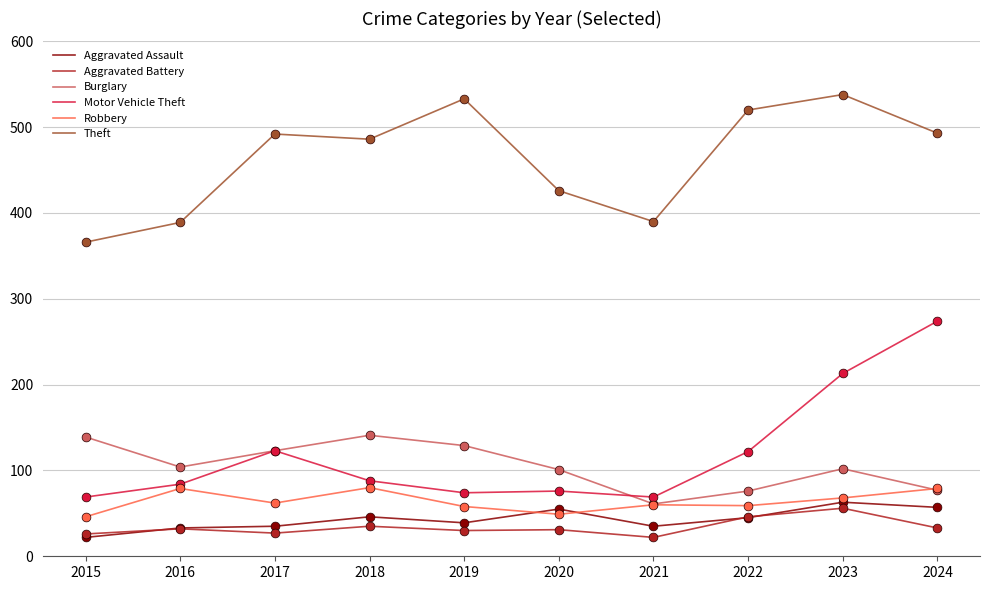

What is the total value across all series at 2021?

637